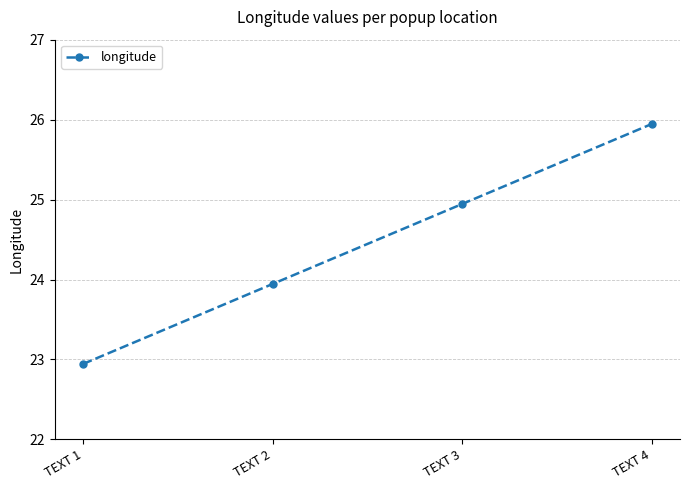

How many values exceed 24?

2